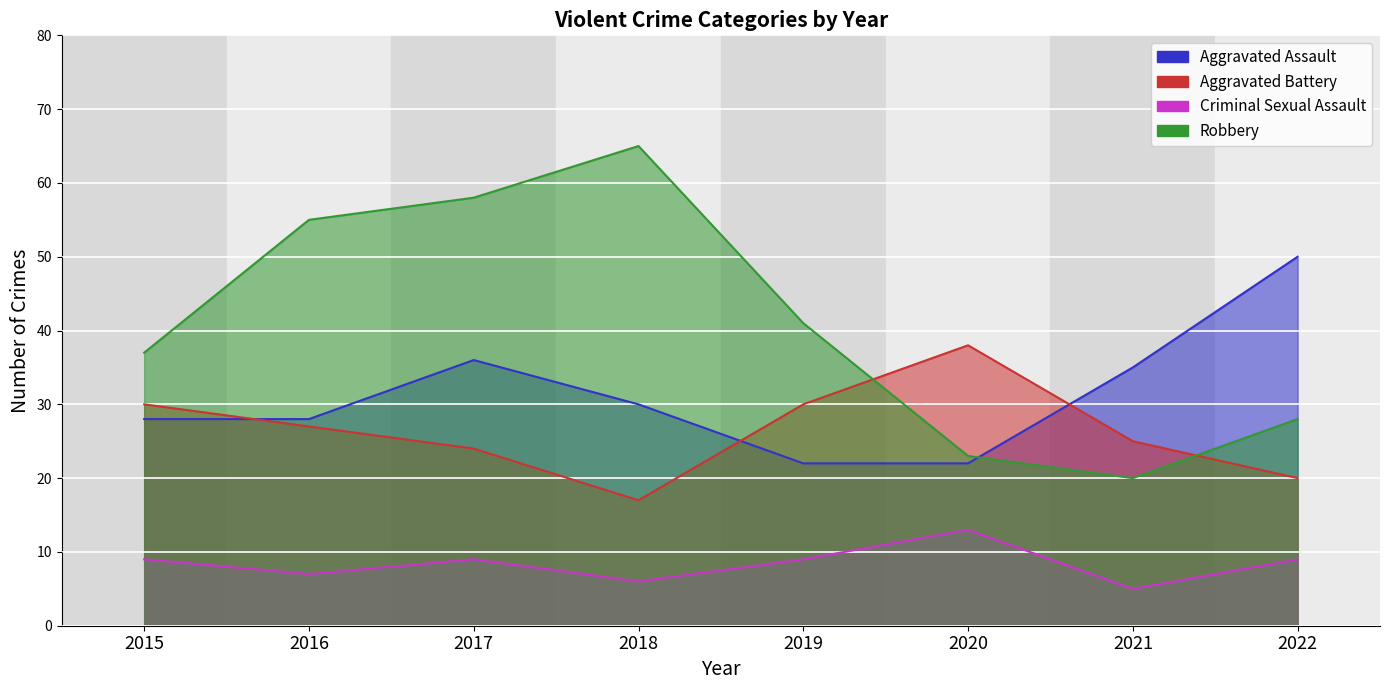

List the labels in order of Aggravated Battery value, largest first.

2020, 2015, 2019, 2016, 2021, 2017, 2022, 2018